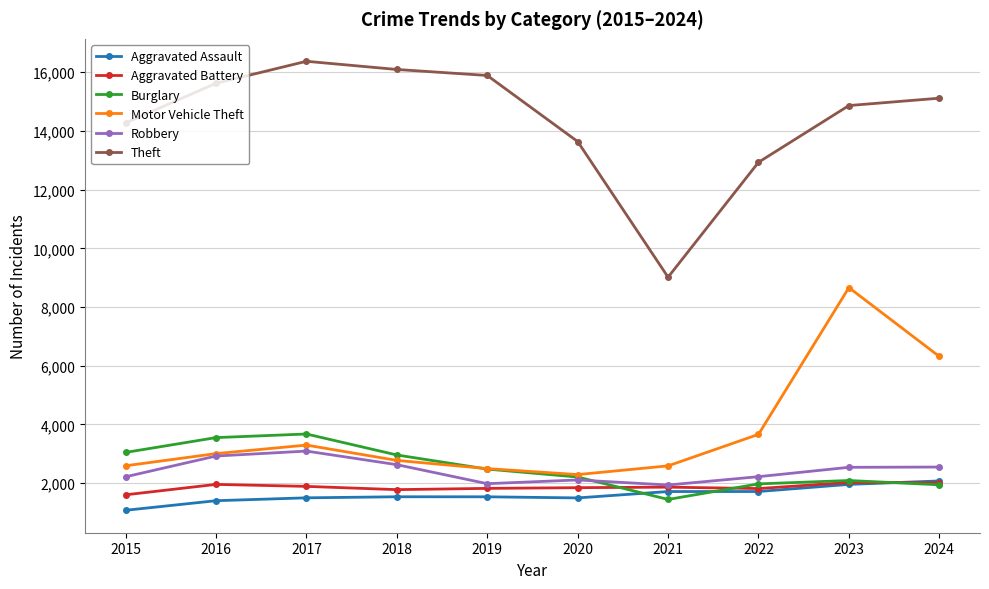

What is the sum of the Aggravated Battery values at 2015 and 2018?

3380